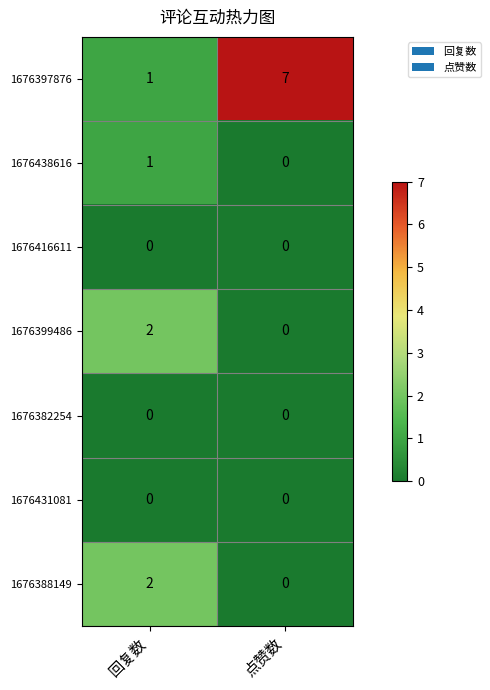

How many series are shown in this chart?

7